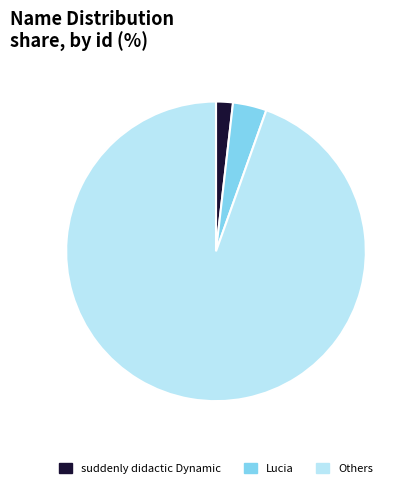

The Others slice represents 95% of the pie. True or false?

True